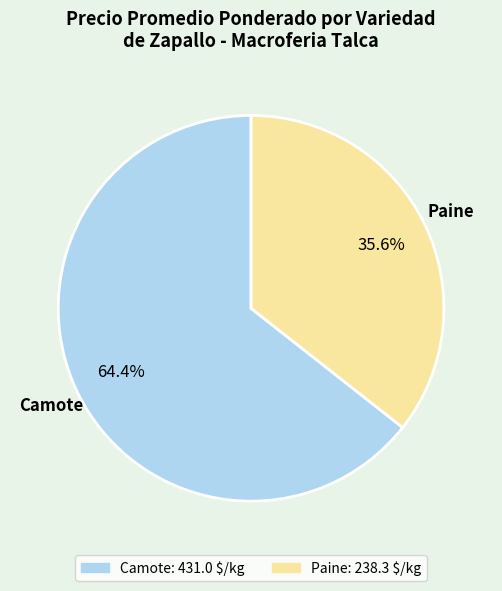

Which slice is the largest?

Camote